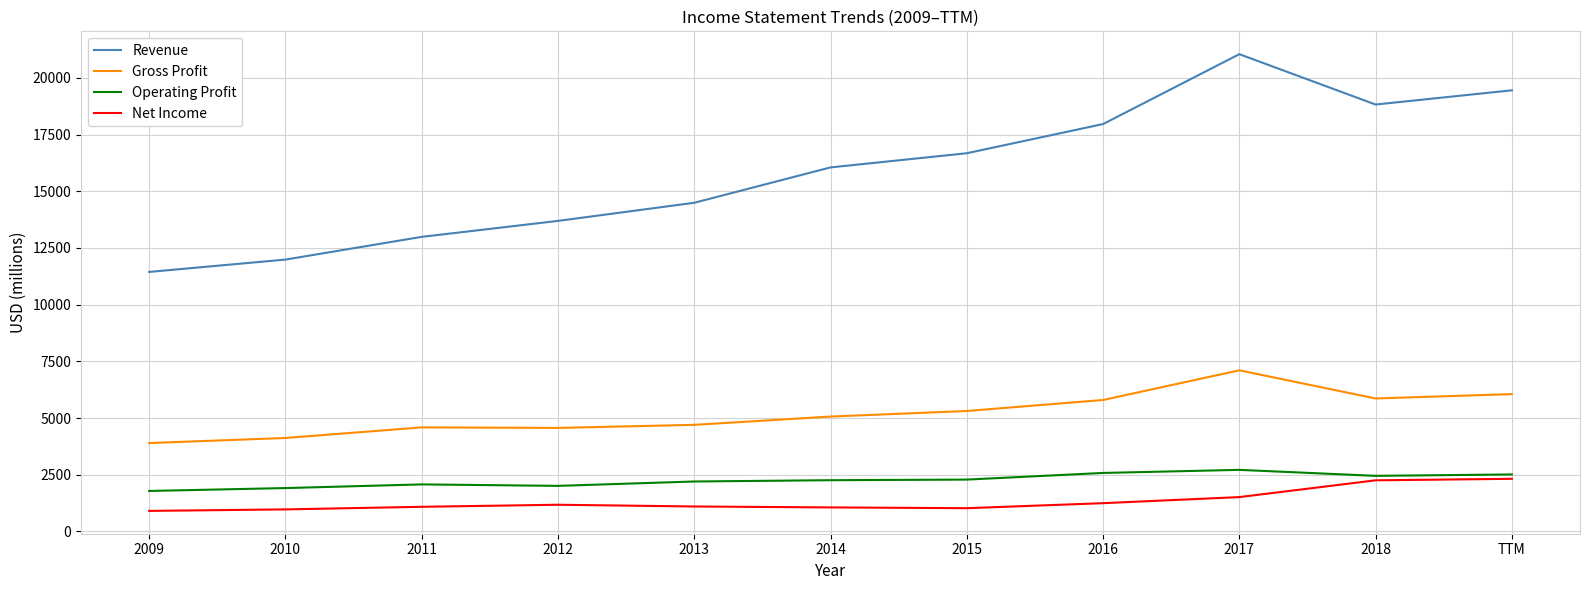

Is it true that Revenue equals 19452 at TTM?

True